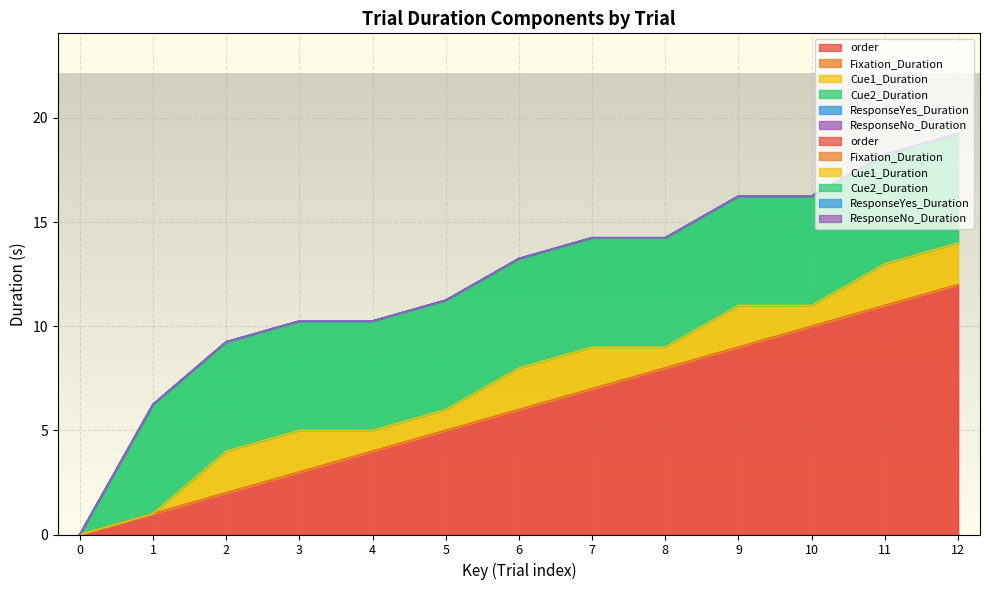

Rank the categories by Fixation_Duration value from lowest to highest.

0, 1, 2, 3, 4, 5, 6, 7, 8, 9, 10, 11, 12